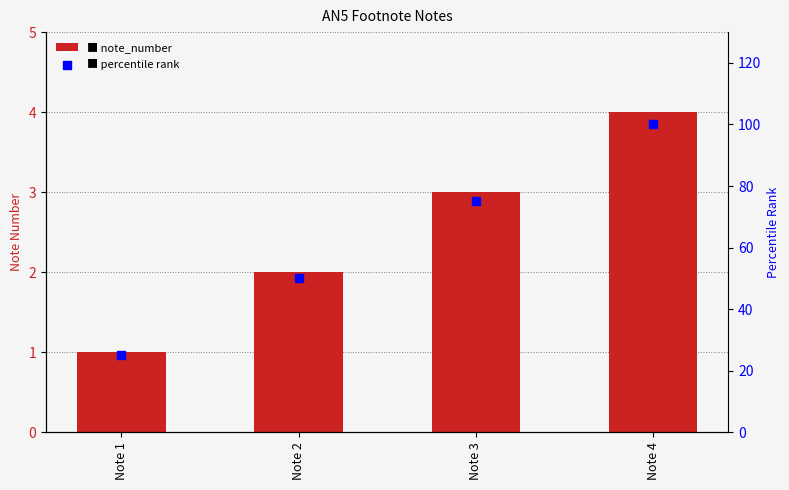

At which category is the sum across all series the highest?

Note 4